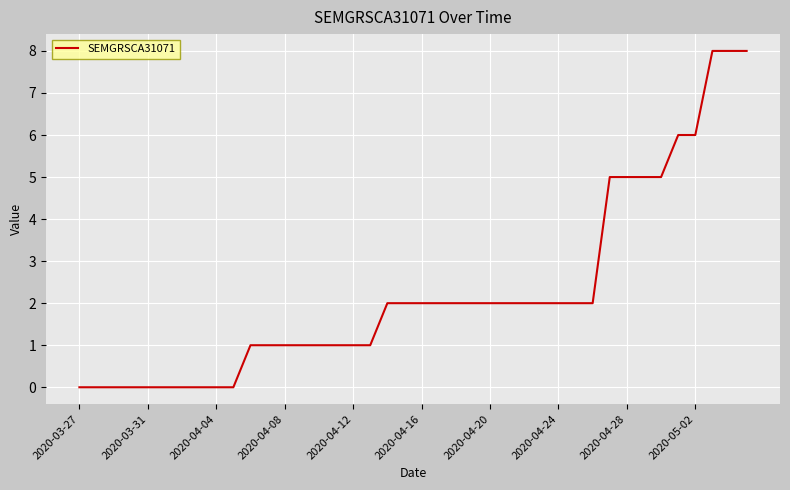

What is the difference between the maximum and minimum values?

8